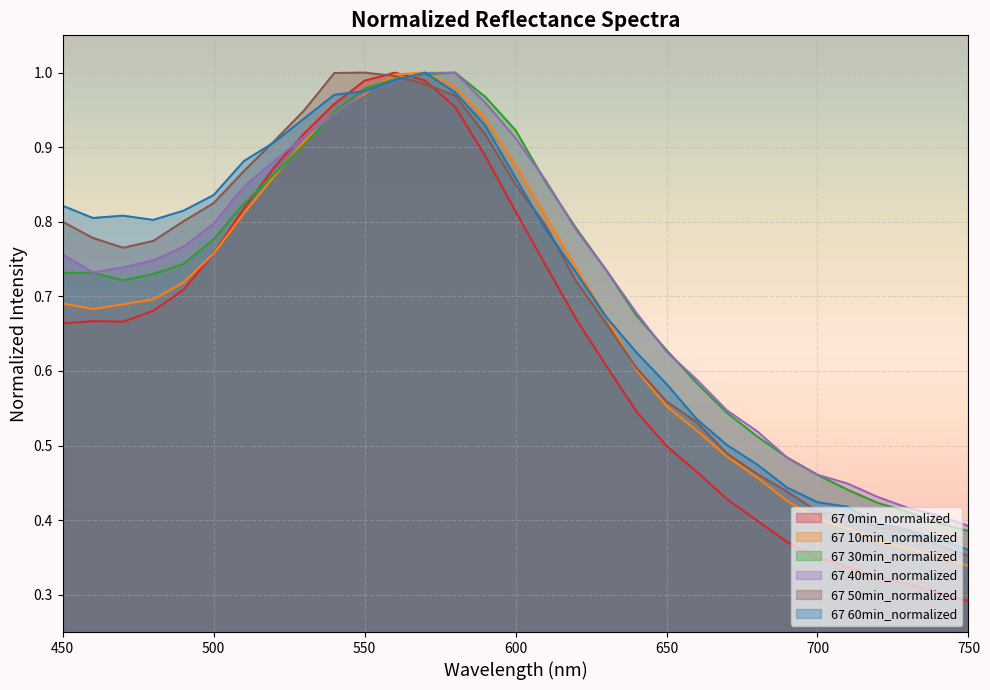

In 67 40min_normalized, how many points are higher than both neighbors (excluding endpoints)?

1